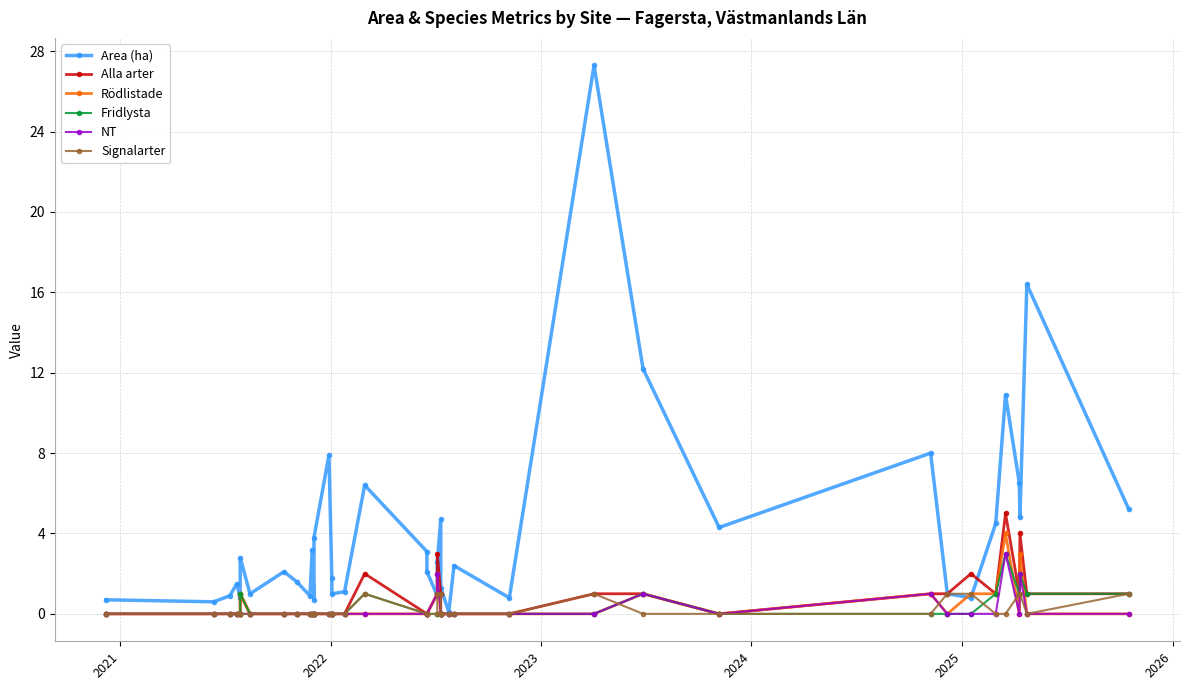

How many data points in Fridlysta are above 0?

9